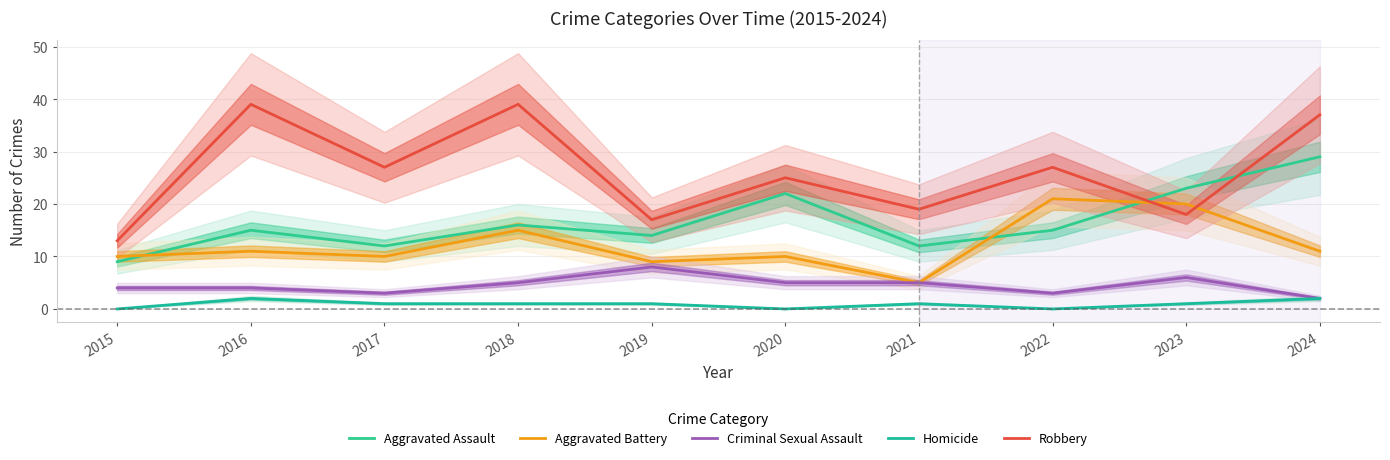

How many lines are shown in the chart?

5